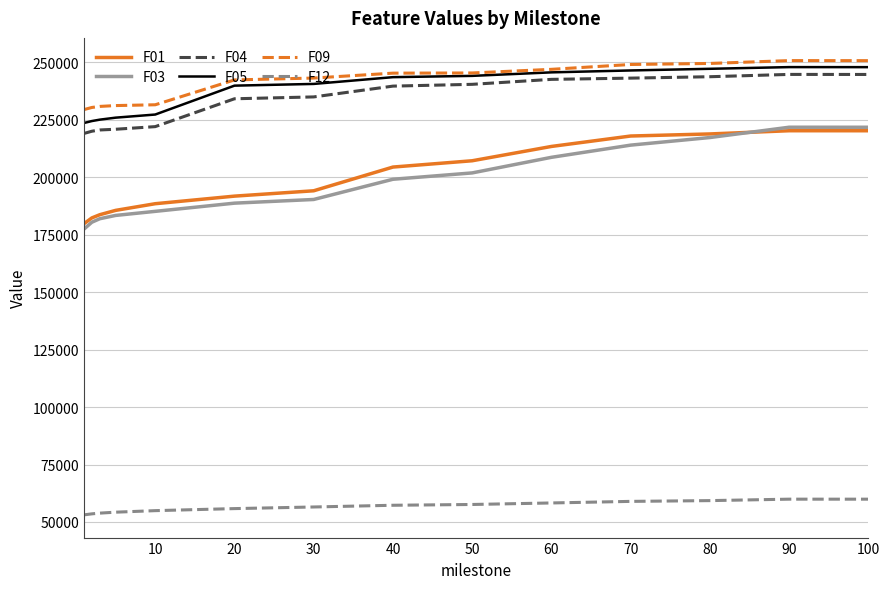

True or false: F04 and F01 cross at least once.

False